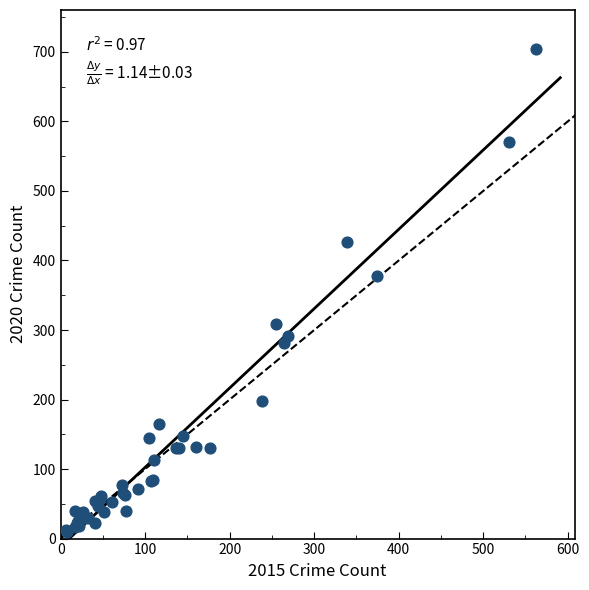

What Y value in the scatter plot is closest to 357?

378